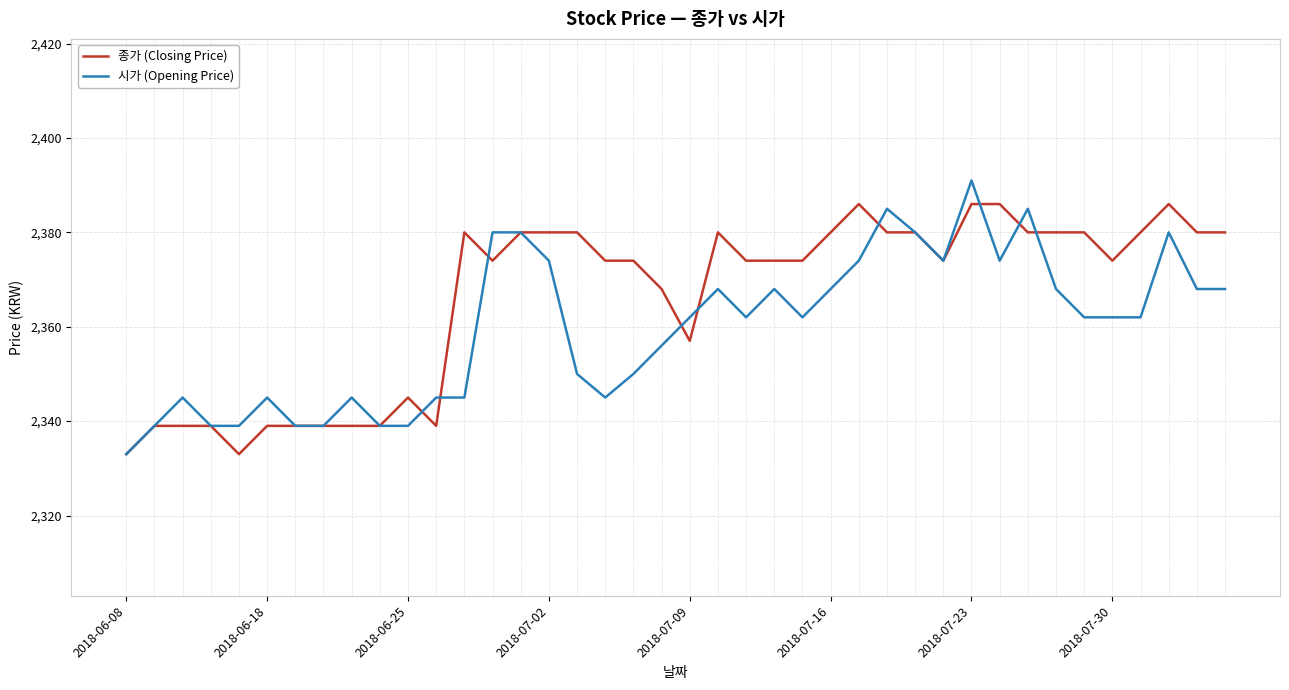

What is the sum of all 시가 (Opening Price) values?

94389